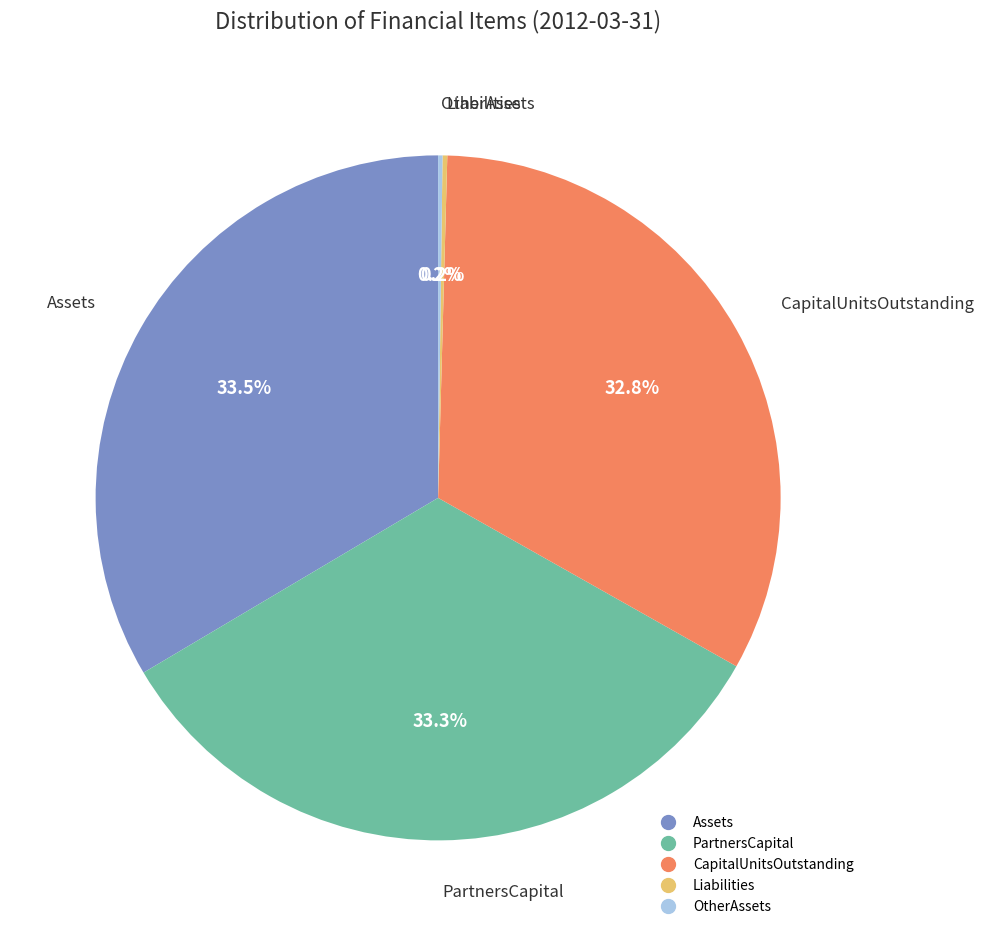

To the nearest percent, what is the difference between the largest and smallest slice percentages?

33%